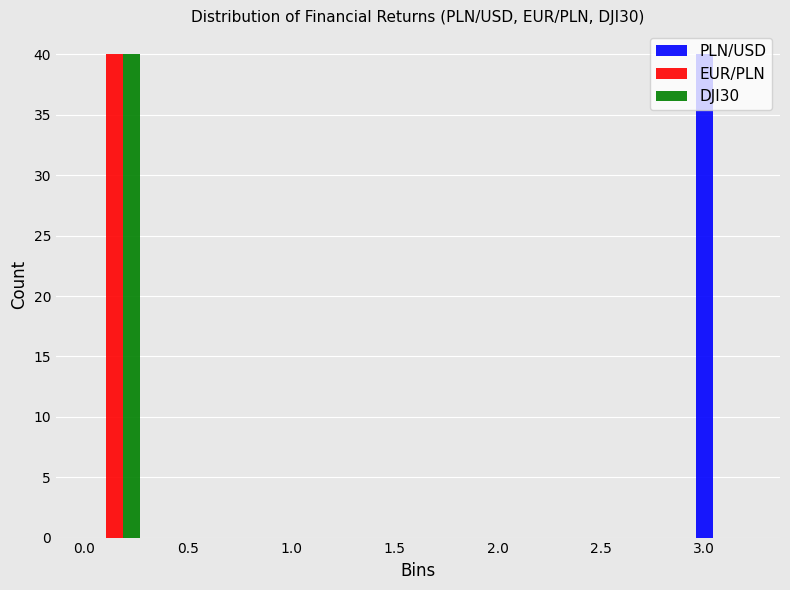

Reading left to right, transcribe this chart: for each range on the x-axis, give the height of each series' bar. Neither the bar edges nor the heights are printed on the chart, so give them approximately, as read against the axes.

0.00 to 0.30: PLN/USD=0	EUR/PLN=40	DJI30=40
0.30 to 0.65: PLN/USD=0	EUR/PLN=0	DJI30=0
0.65 to 0.95: PLN/USD=0	EUR/PLN=0	DJI30=0
0.95 to 1.30: PLN/USD=0	EUR/PLN=0	DJI30=0
1.30 to 1.60: PLN/USD=0	EUR/PLN=0	DJI30=0
1.60 to 1.95: PLN/USD=0	EUR/PLN=0	DJI30=0
1.95 to 2.25: PLN/USD=0	EUR/PLN=0	DJI30=0
2.25 to 2.60: PLN/USD=0	EUR/PLN=0	DJI30=0
2.60 to 2.90: PLN/USD=0	EUR/PLN=0	DJI30=0
2.90 to 3.25: PLN/USD=40	EUR/PLN=0	DJI30=0